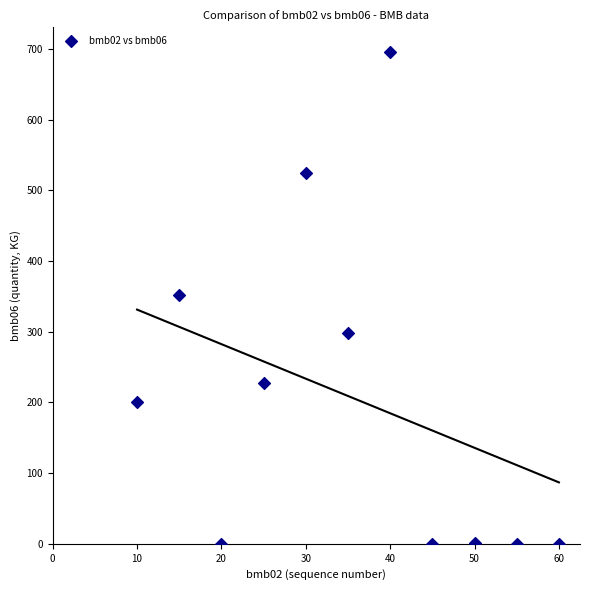

What is the average X value?

35.0